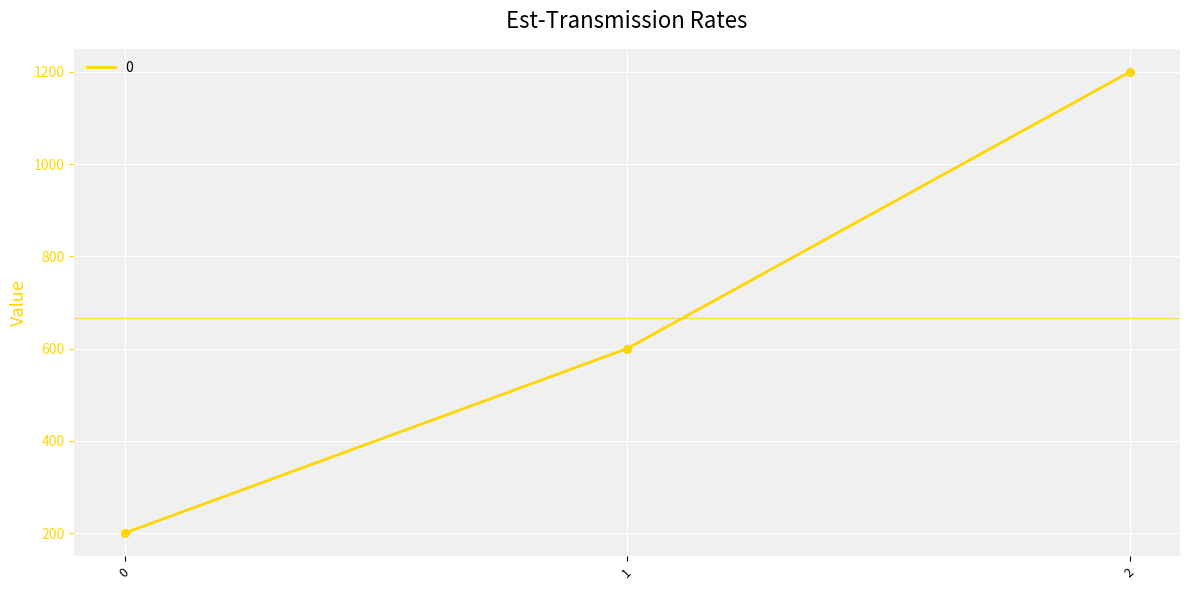

What is the change in value from 1 to 2?

+600